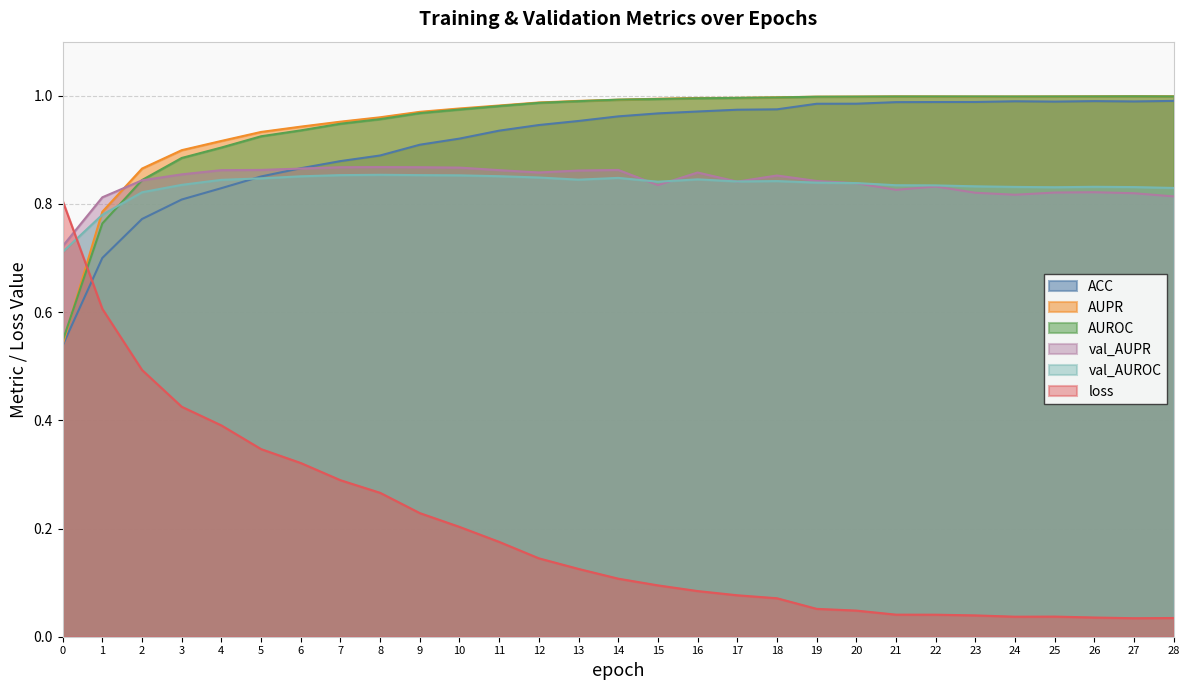

How many lines are shown in the chart?

6